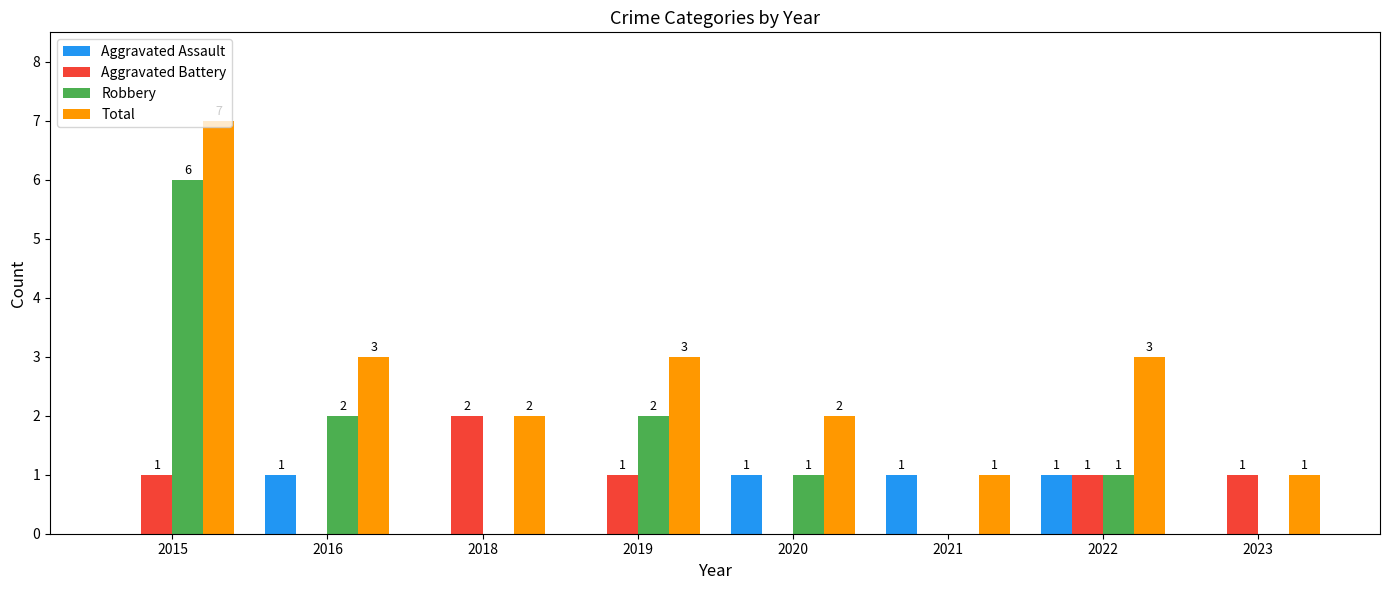

Are the bars horizontal?

No